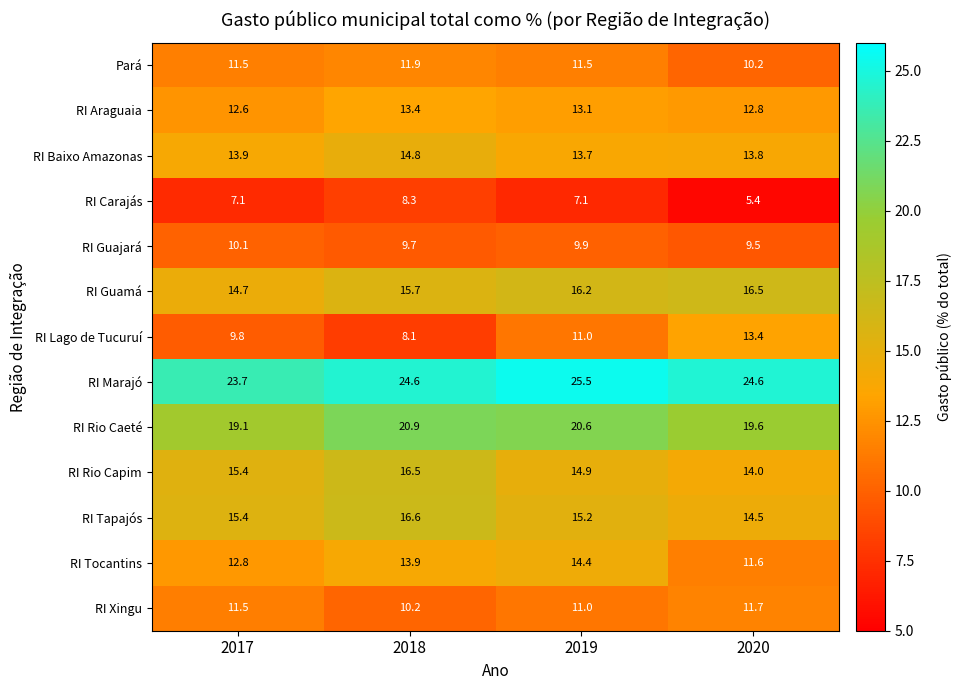

What is the sum of all RI Carajás values?

27.9